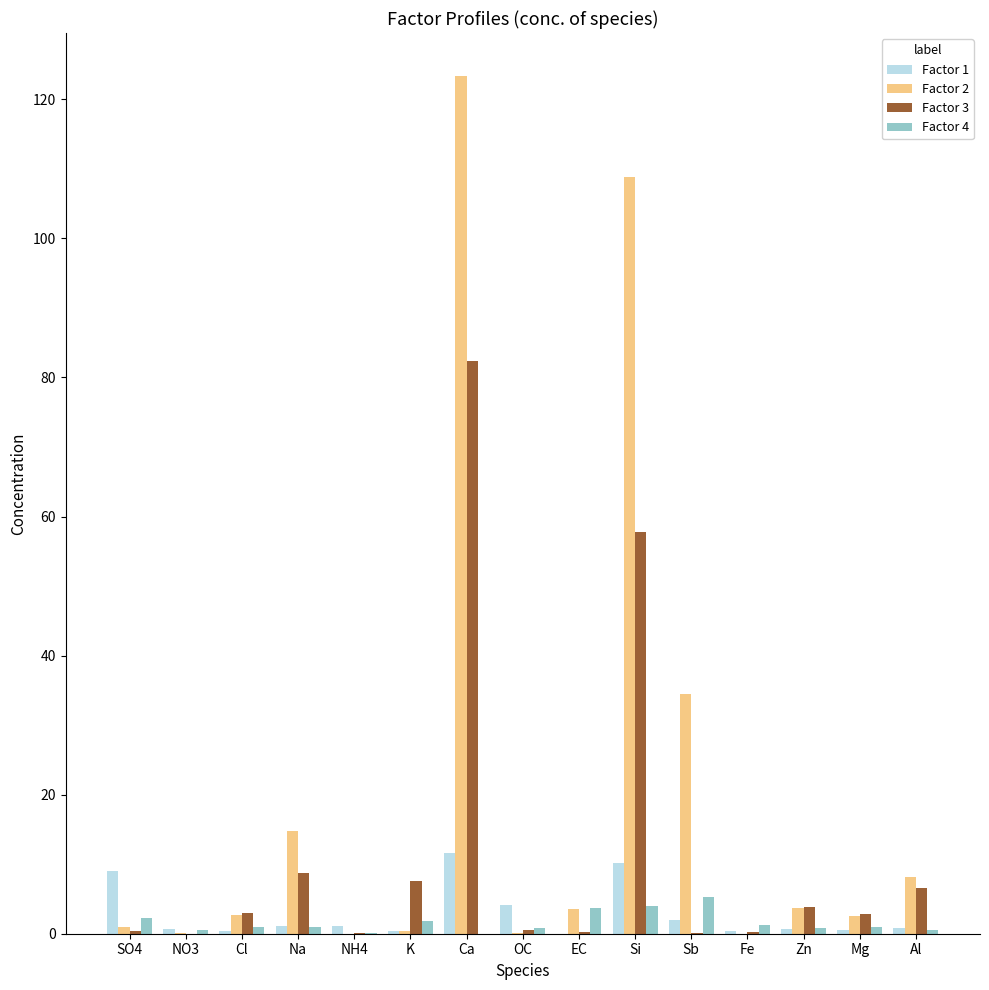

Which series has the widest spread of values?

Factor 2